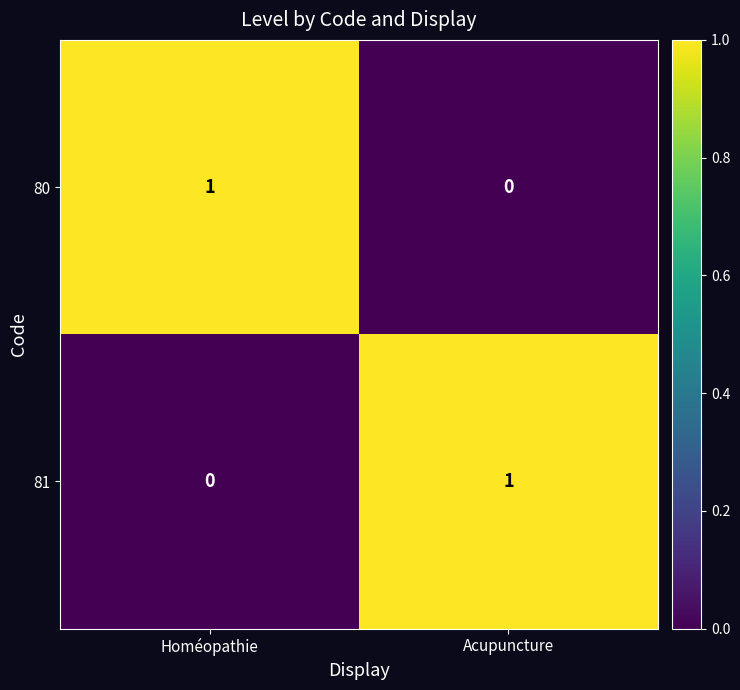

The 81 series shows 2 at Acupuncture. True or false?

False